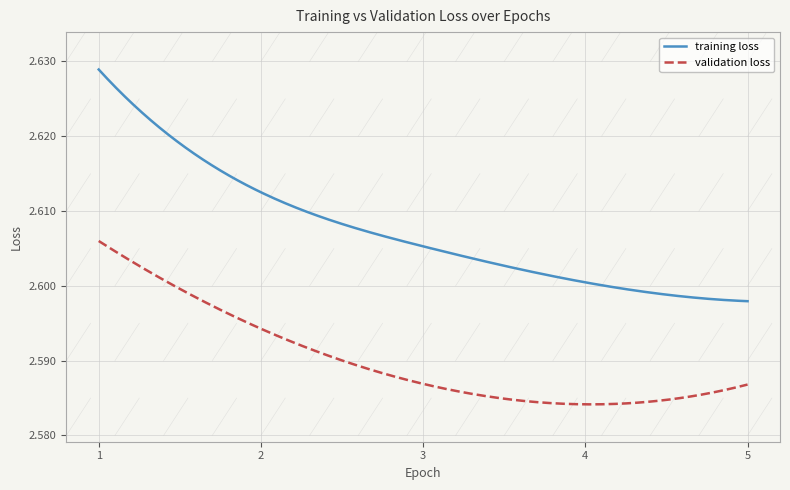

Which series has the largest total across all categories?

training loss